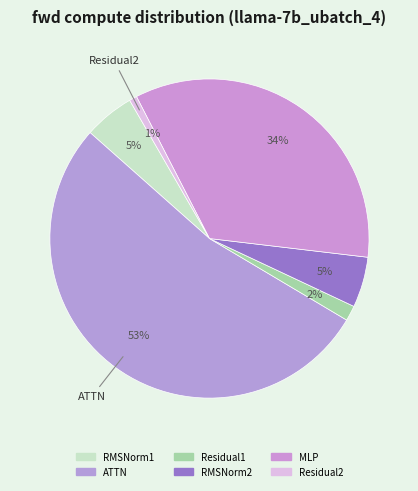

How many slices are in this pie chart?

6